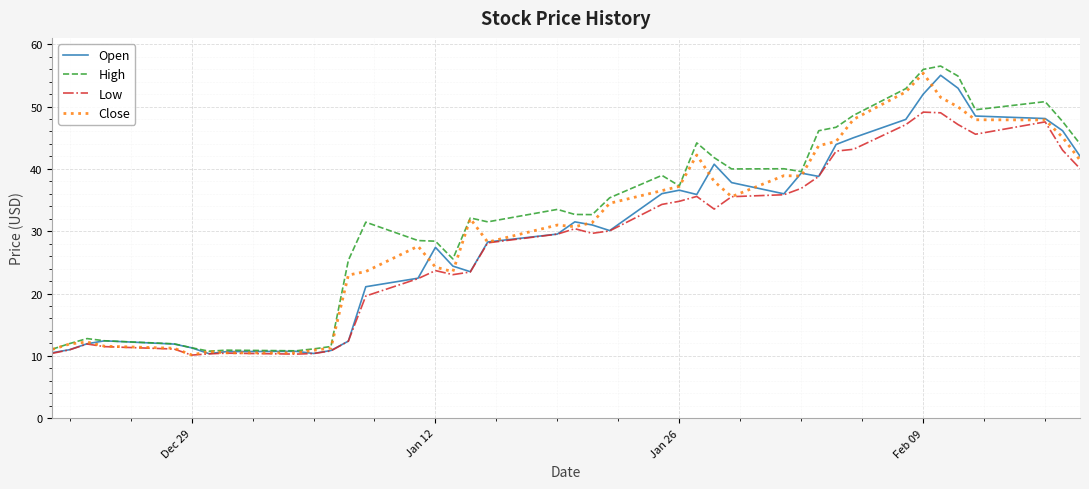

How many values in the Low series exceed 30?

20